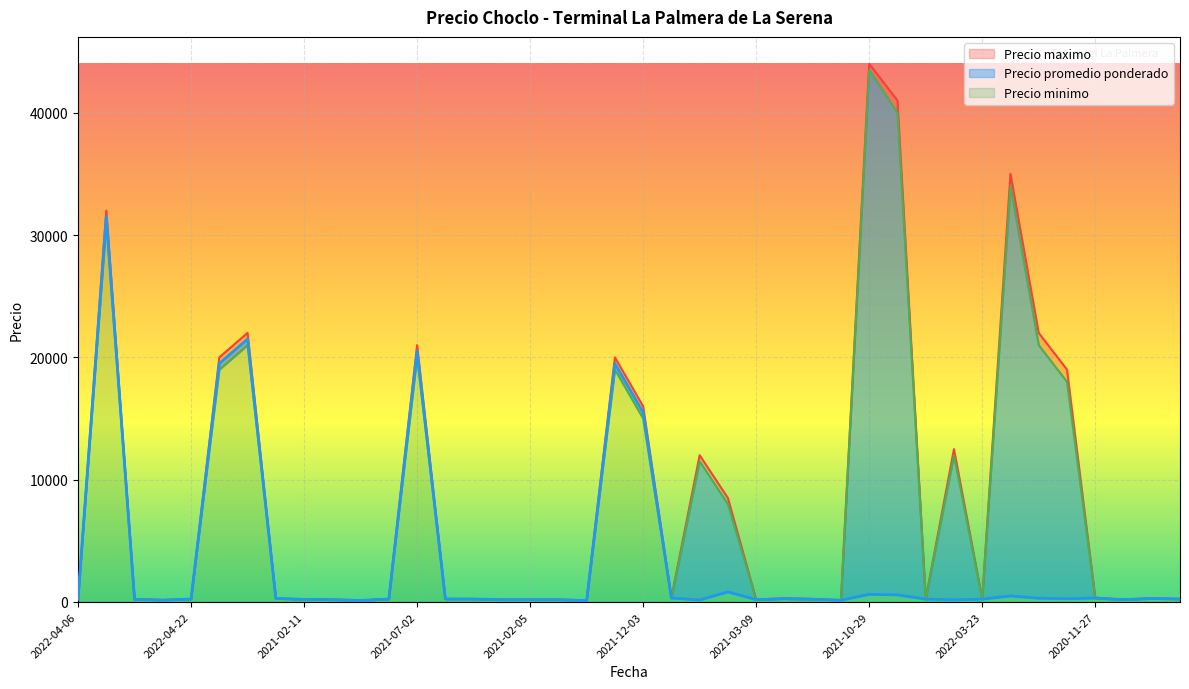

Between 2022-02-03 and 2020-11-27, which is larger?

2020-11-27